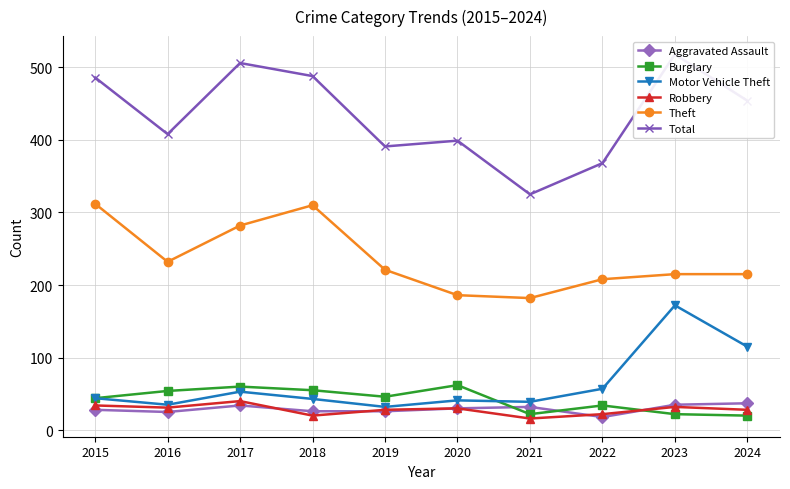

At 2024, list the series in order from smallest to largest.

Burglary, Robbery, Aggravated Assault, Motor Vehicle Theft, Theft, Total